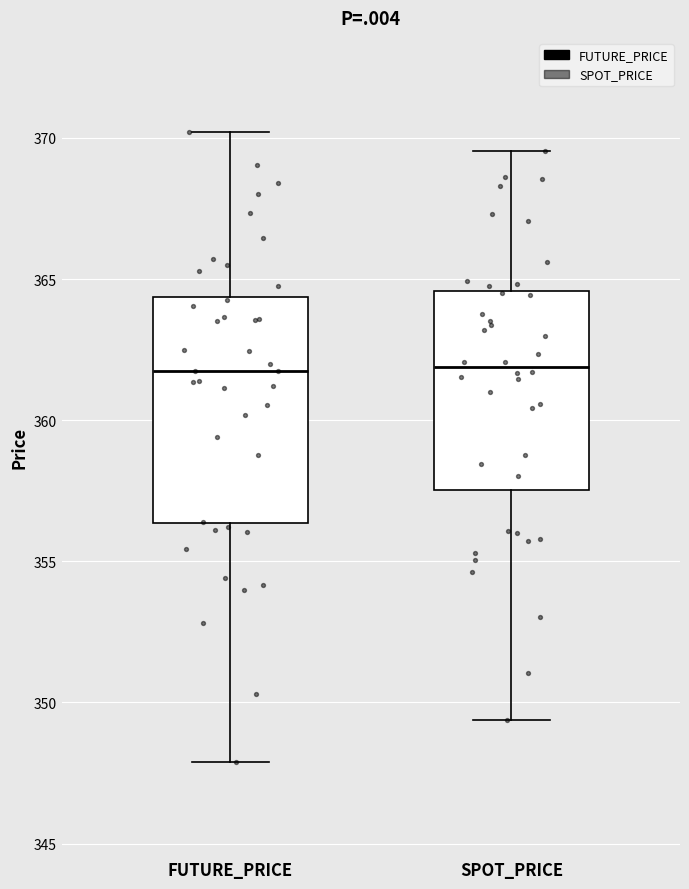

Comparing the boxes themselves (not the whiskers), which one is the tallest?

FUTURE_PRICE